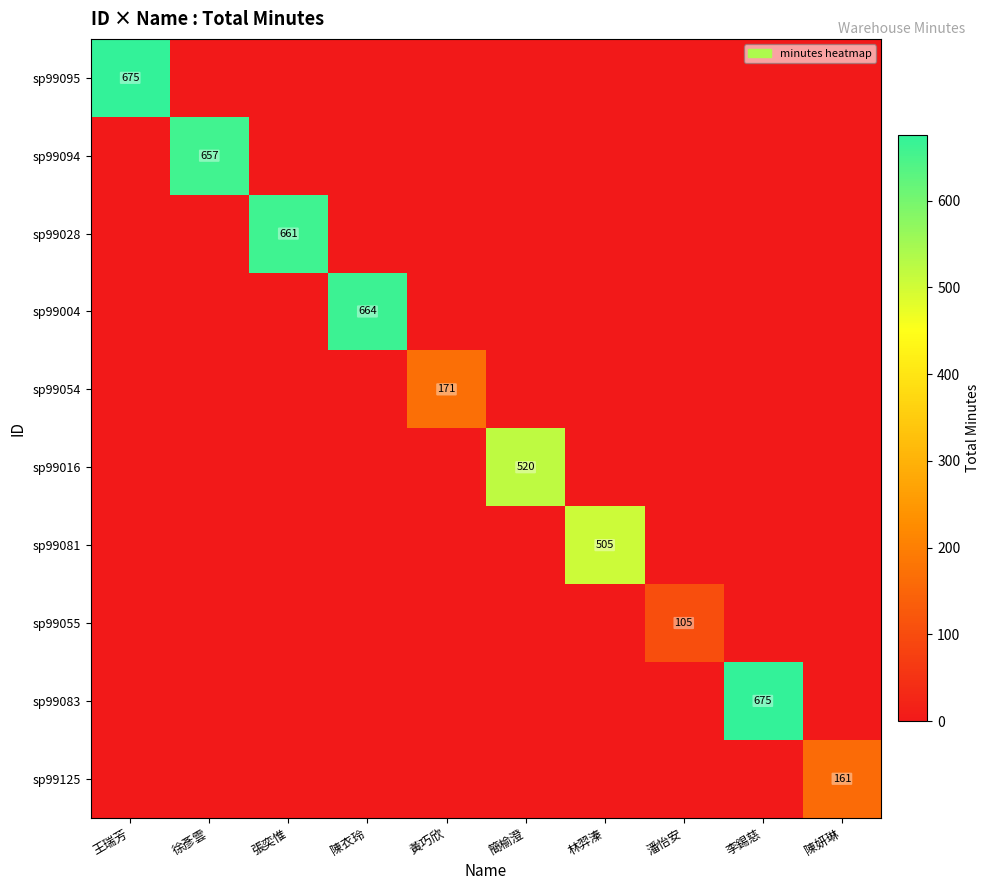

What is the spread (max minus min) of values at 李錫慈?

675